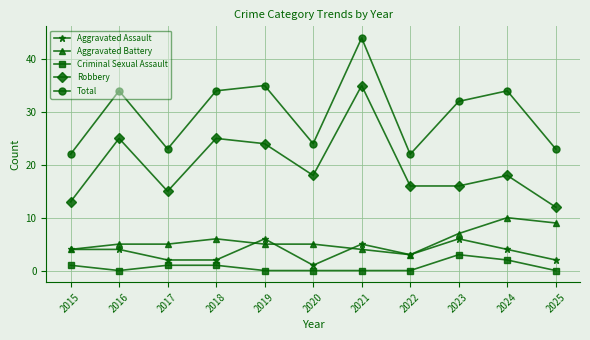

How many lines are shown in the chart?

5